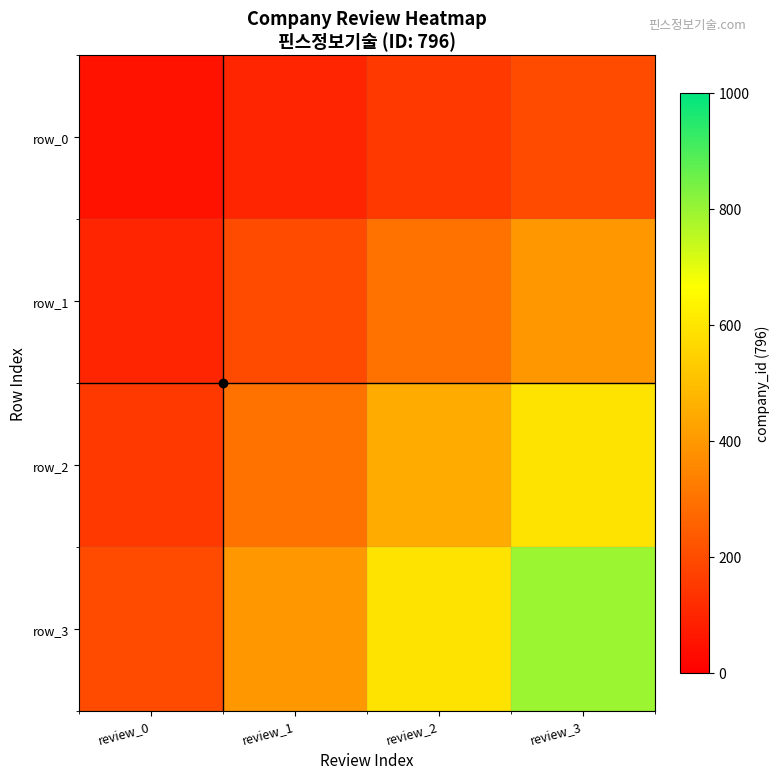

Which series has the largest total across all categories?

row_3